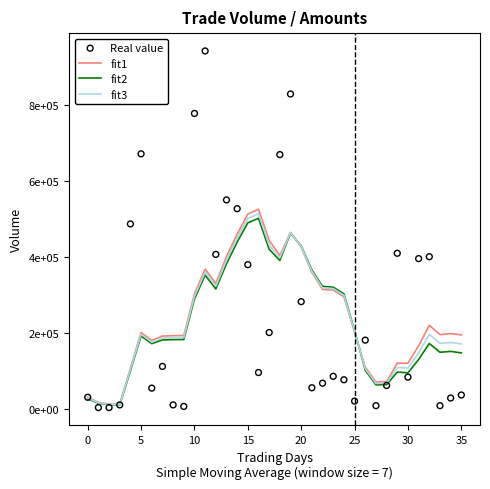

What are all the series names shown in the legend?

fit1, fit2, fit3, Real value